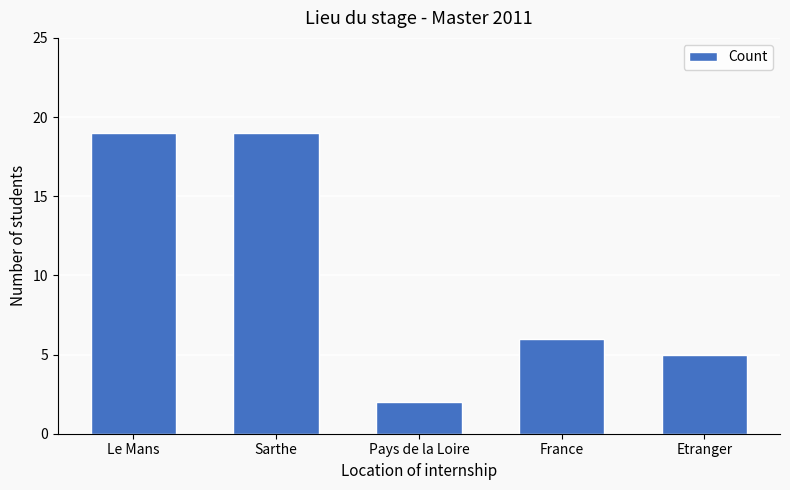

True or false: the data shows 6 at Sarthe.

False